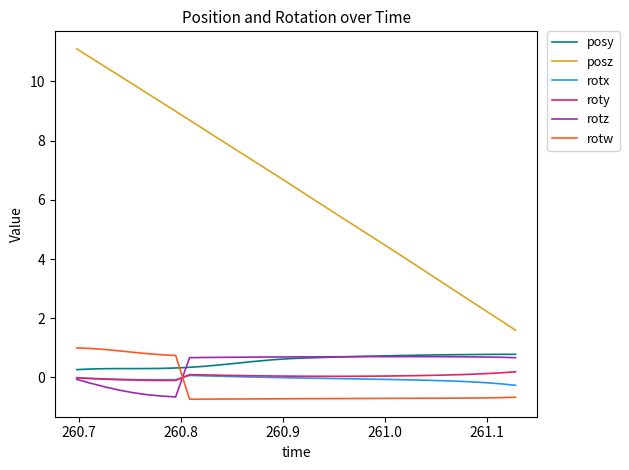

Does the chart have visible grid lines?

No